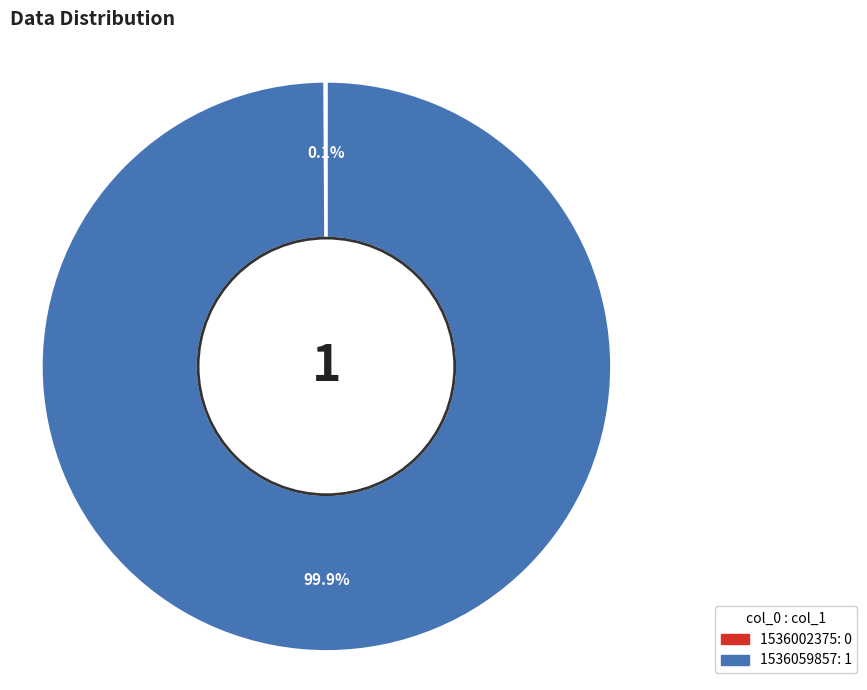

Which slice represents more than half of the pie?

1536059857